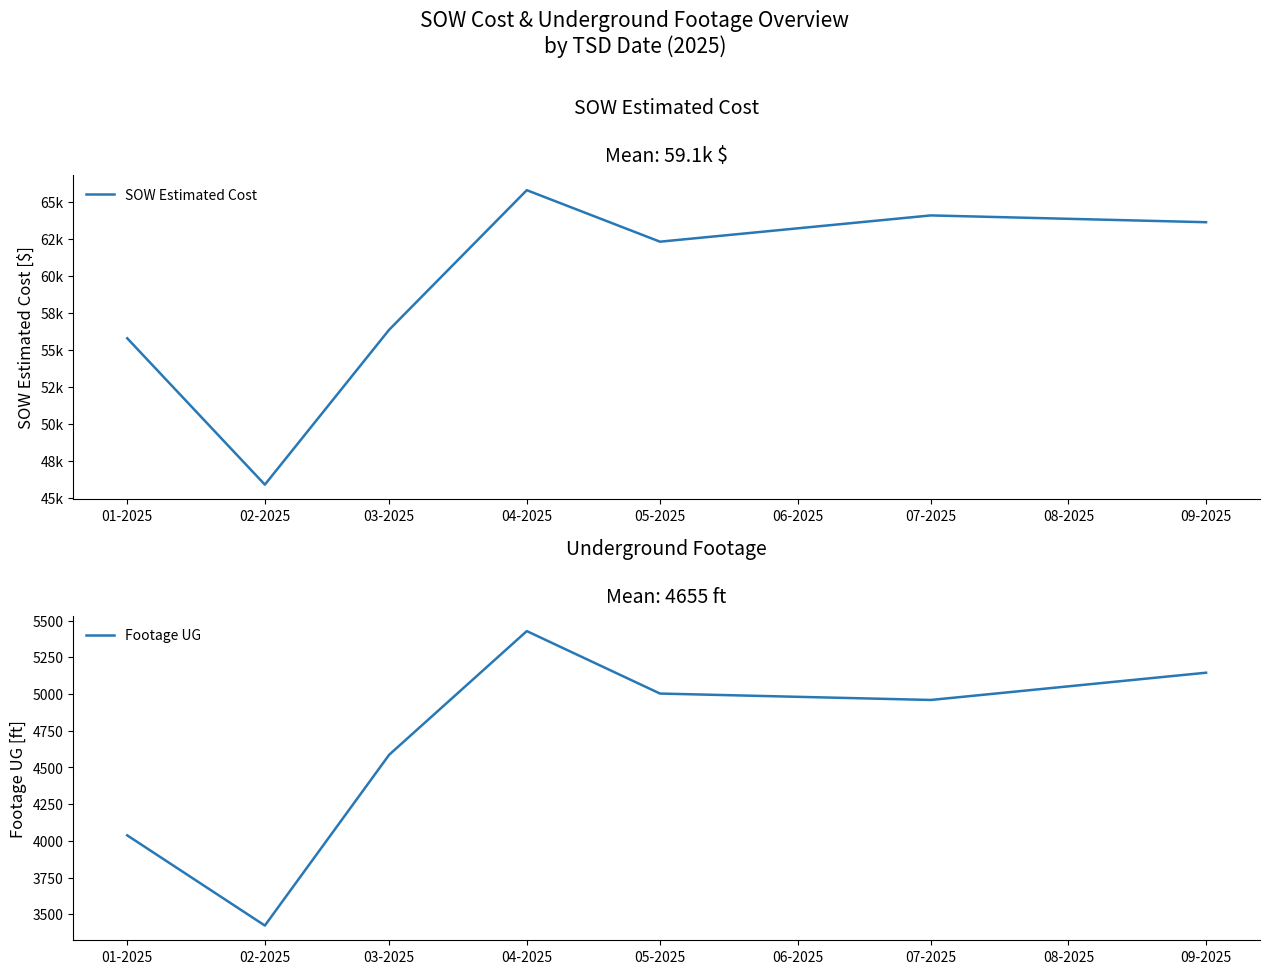

What is the label of the 3rd point from the left?

03-2025